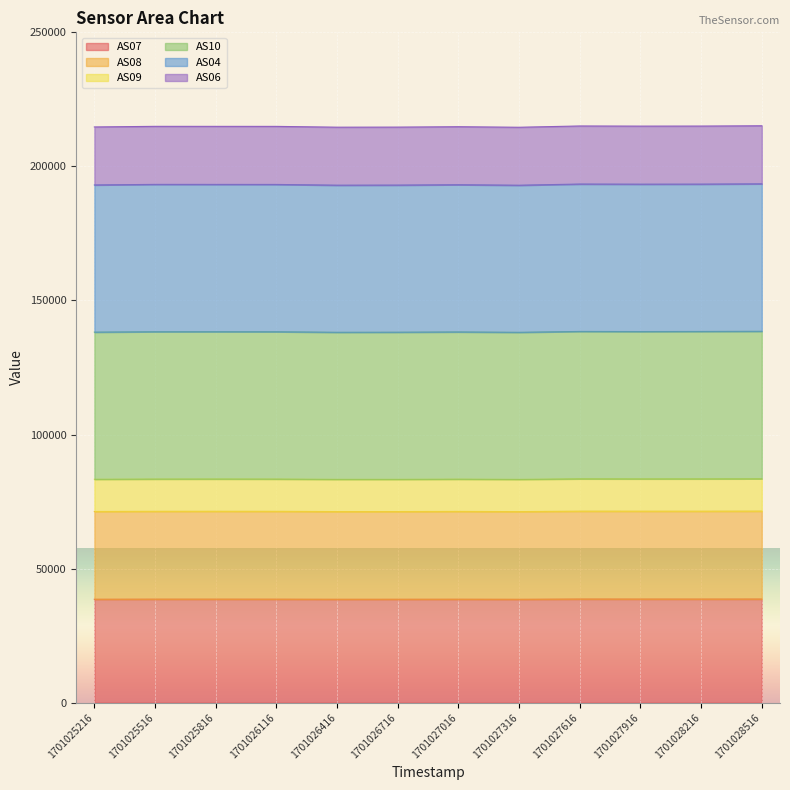

List the labels in order of AS04 value, largest first.

1701028516, 1701027616, 1701028216, 1701027916, 1701025516, 1701025816, 1701026116, 1701027016, 1701025216, 1701026716, 1701026416, 1701027316